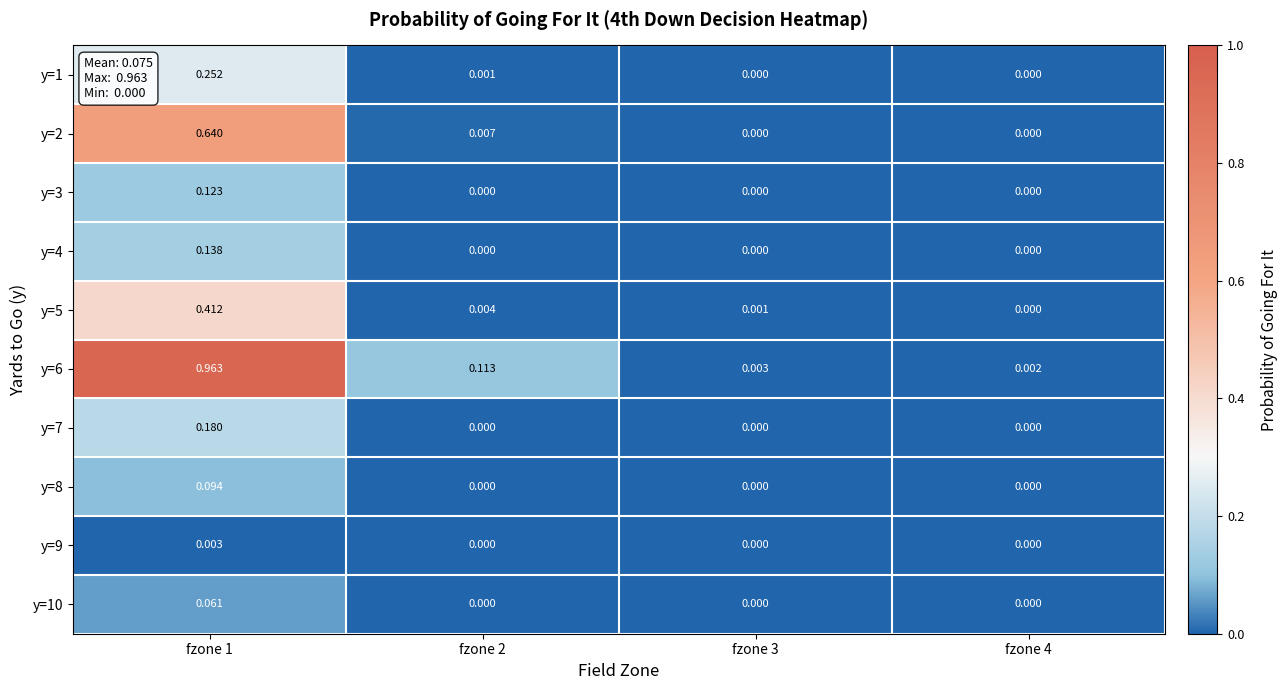

Is the value of y=1 at fzone 1 greater than the value of y=6 at fzone 3?

Yes